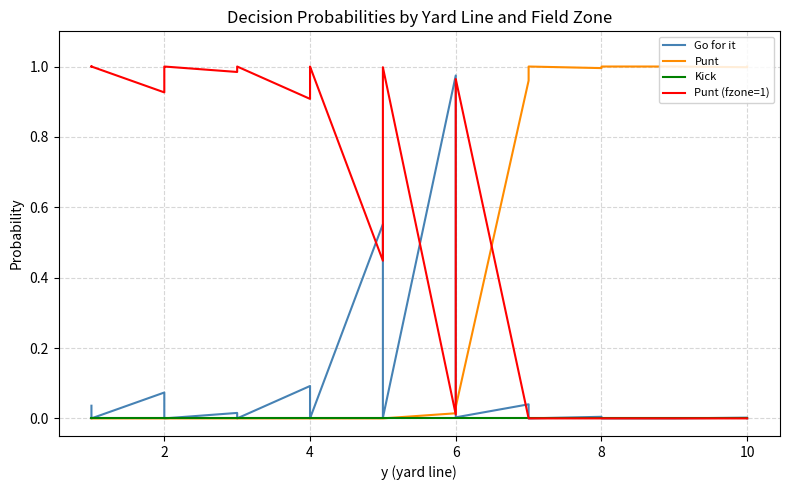

True or false: Go for it has more than 0 points higher than both neighbors.

True